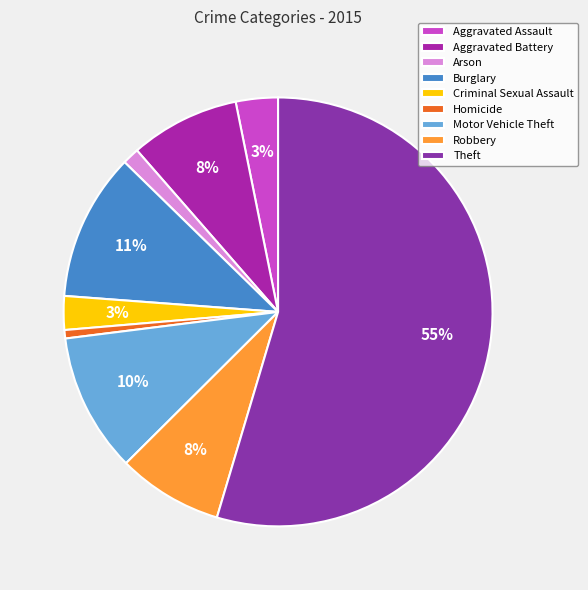

Does Burglary represent more than half of the total?

No